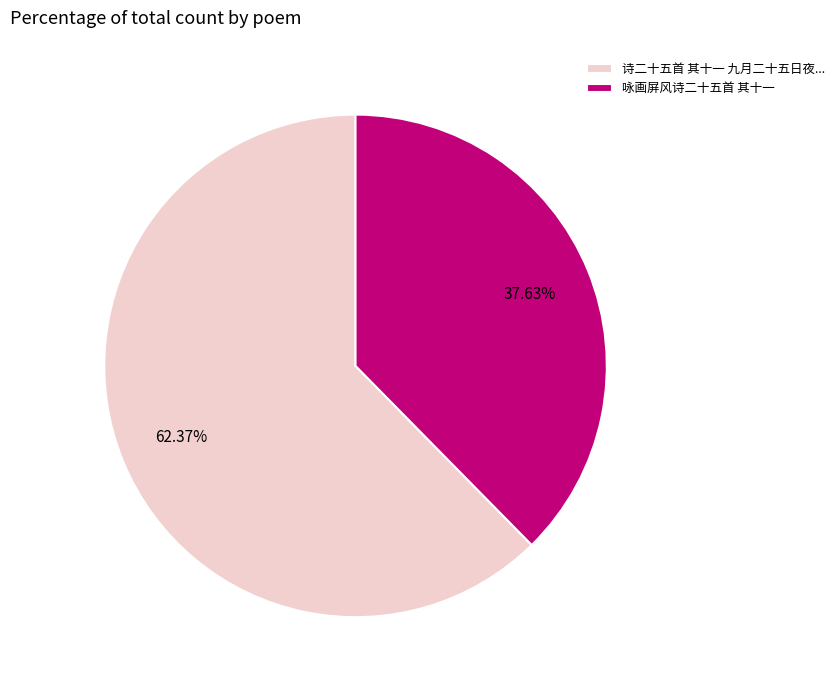

Between 咏画屏风诗二十五首 其十一 and 诗二十五首 其十一 九月二十五日夜..., which is larger?

诗二十五首 其十一 九月二十五日夜...